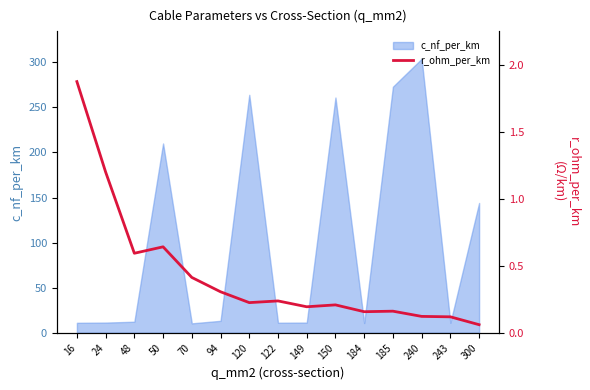

What is the difference between the maximum and minimum values?

1.8